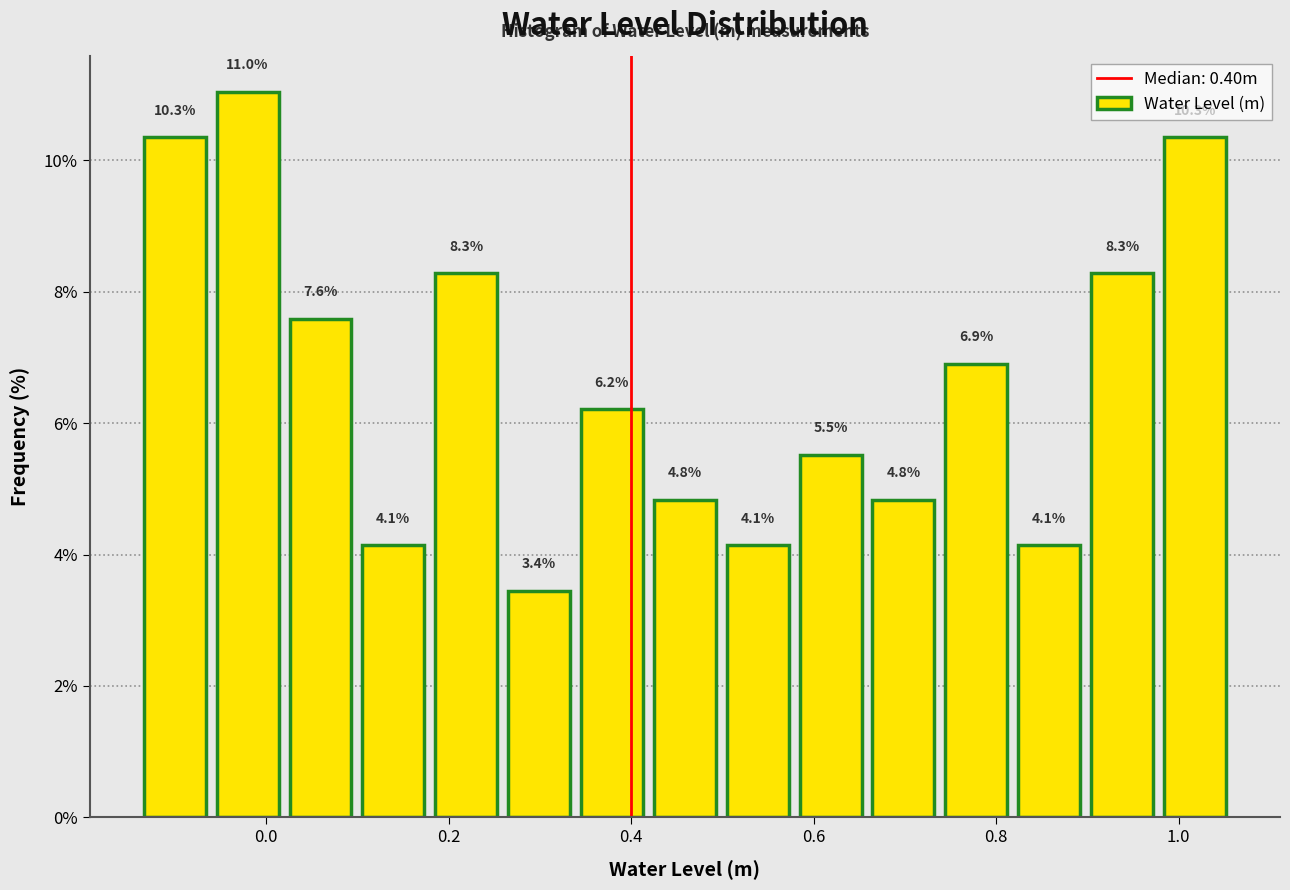

Around what value on the x-axis is the tallest bar? Give the approximate position of its centre, as read against the axis.

-0.02